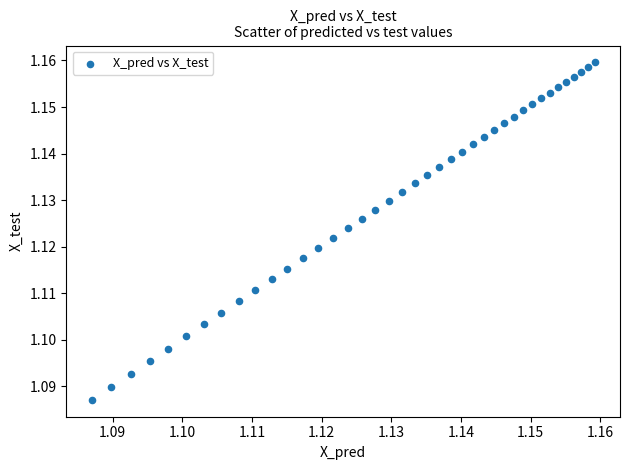

How many points are shown in the scatter plot?

40